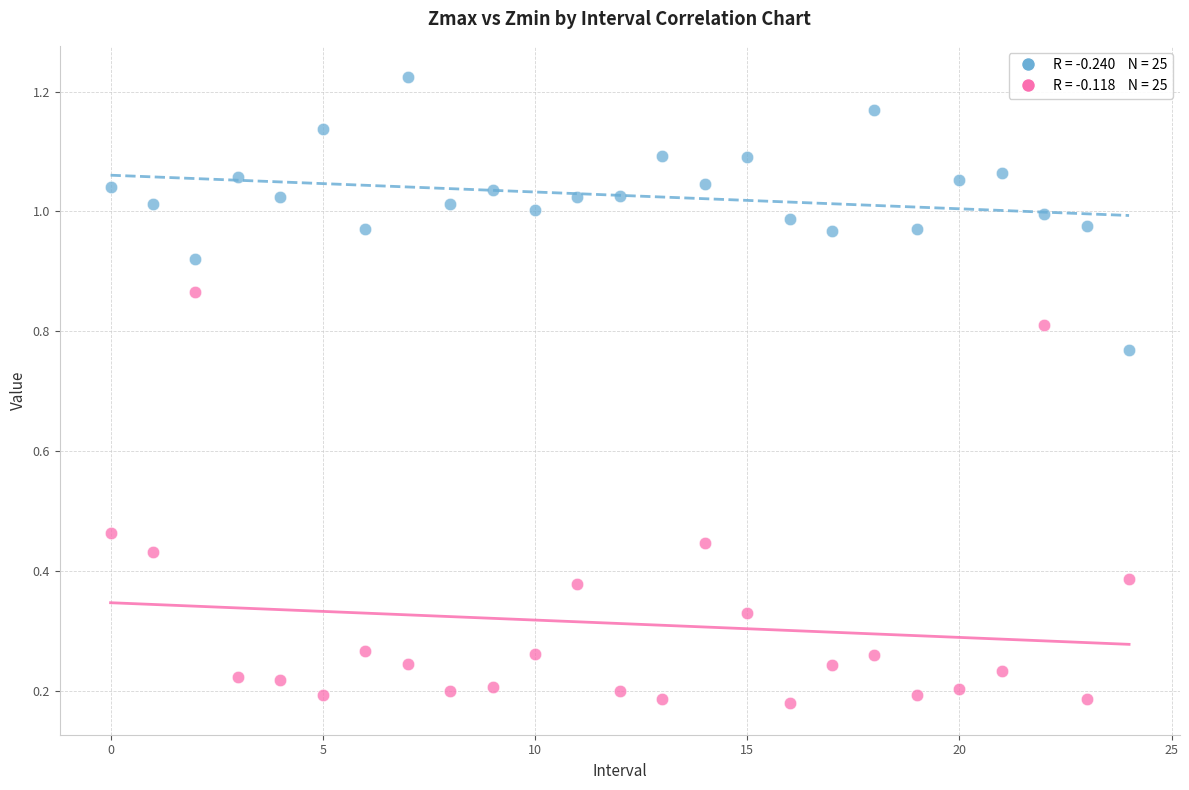

How many points are shown in the scatter plot?

50